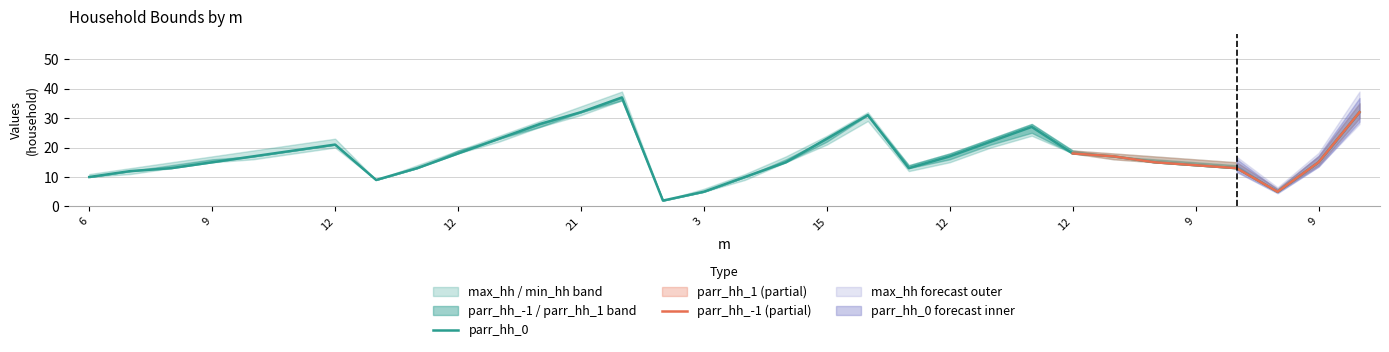

What is the label of the 28th point from the right?

10